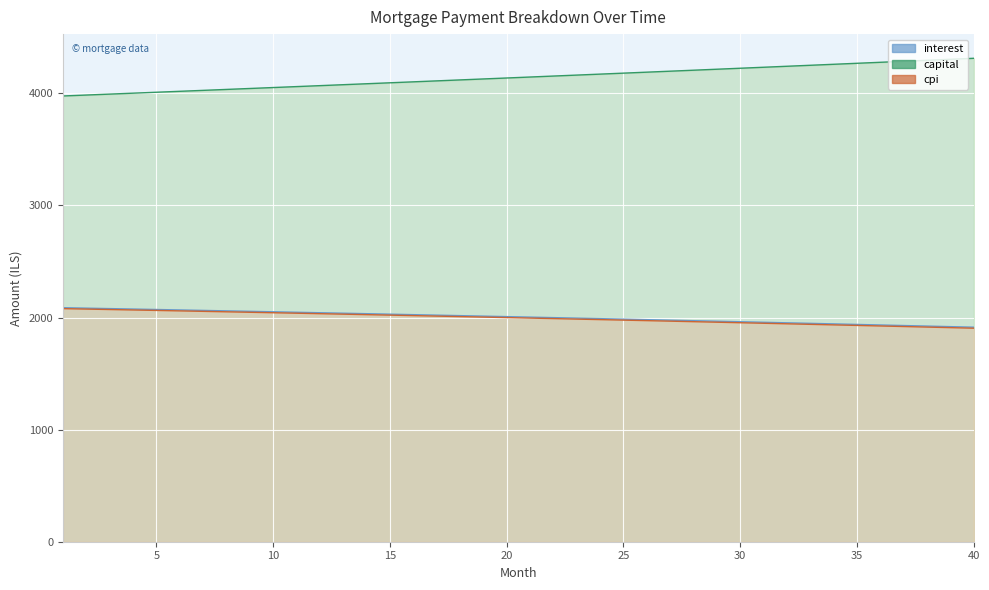

What is the difference between the maximum and minimum values in the capital series?

336.2